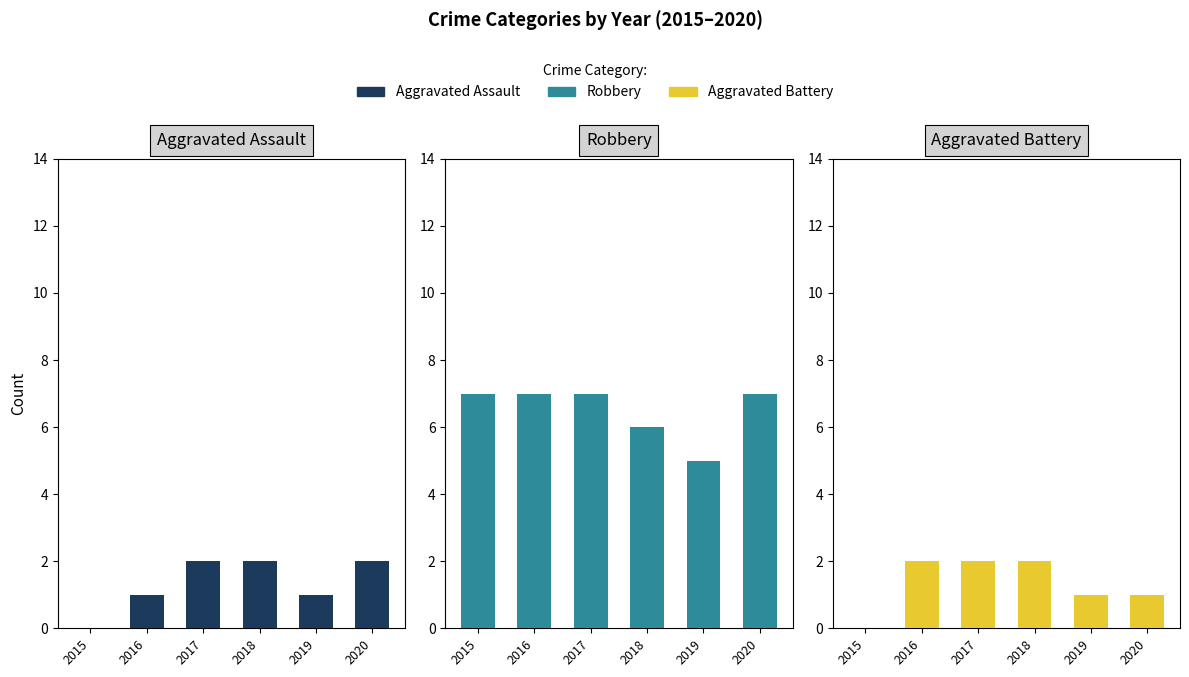

True or false: Robbery has a value of 5 at 2019.

True